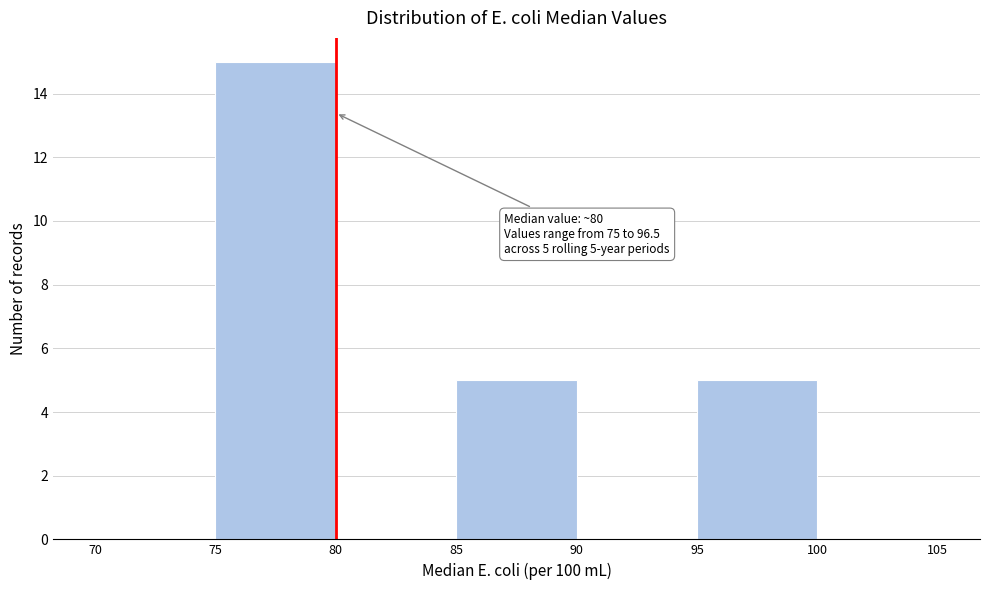

Which range on the x-axis has the tallest bar?

75 to 80